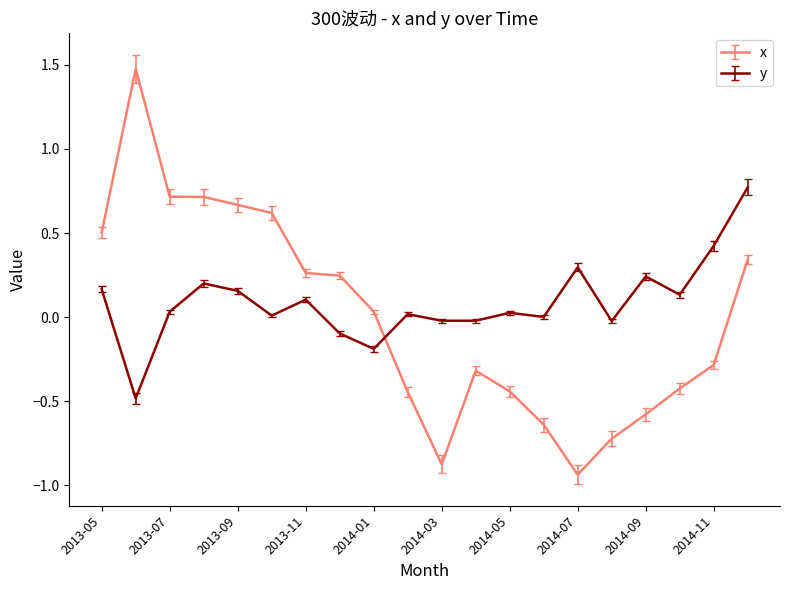

List the series in order of their peak value, lowest first.

y, x